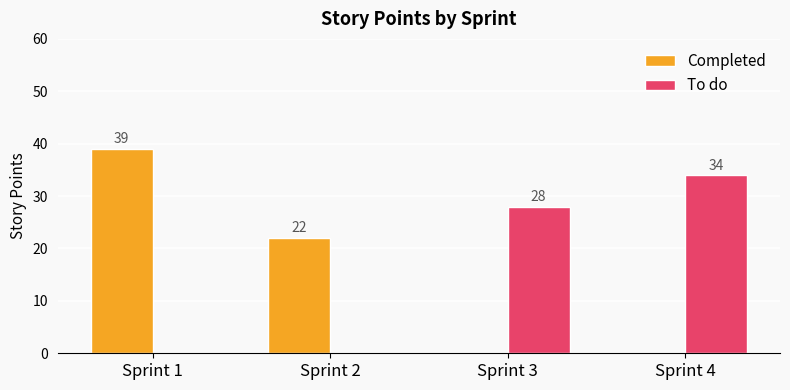

What is the maximum value shown in the chart?

39